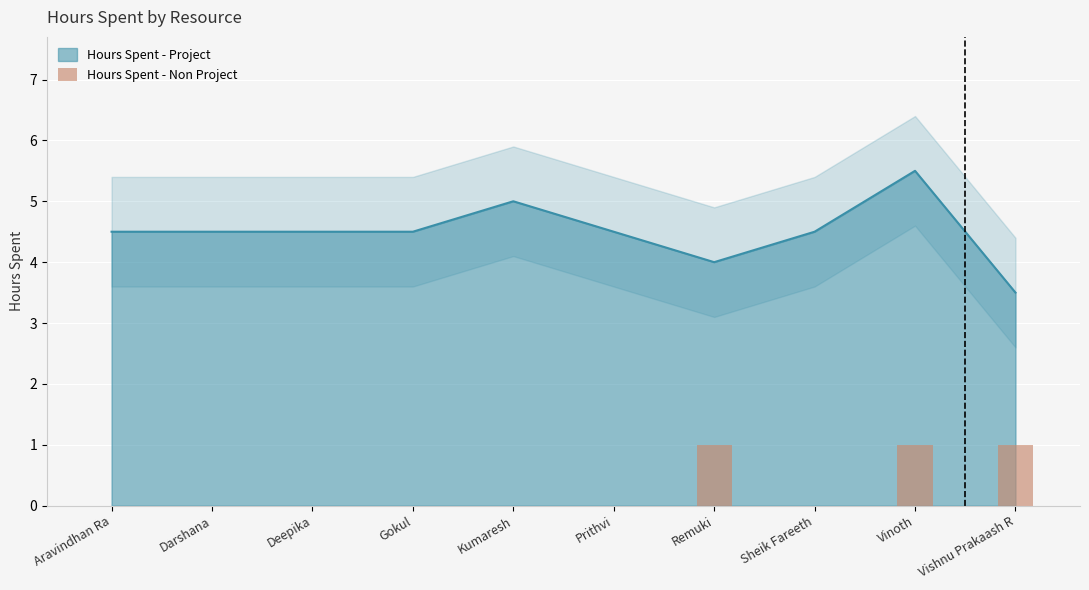

Is it true that Hours Spent - Project equals 6.9 at Remuki?

False